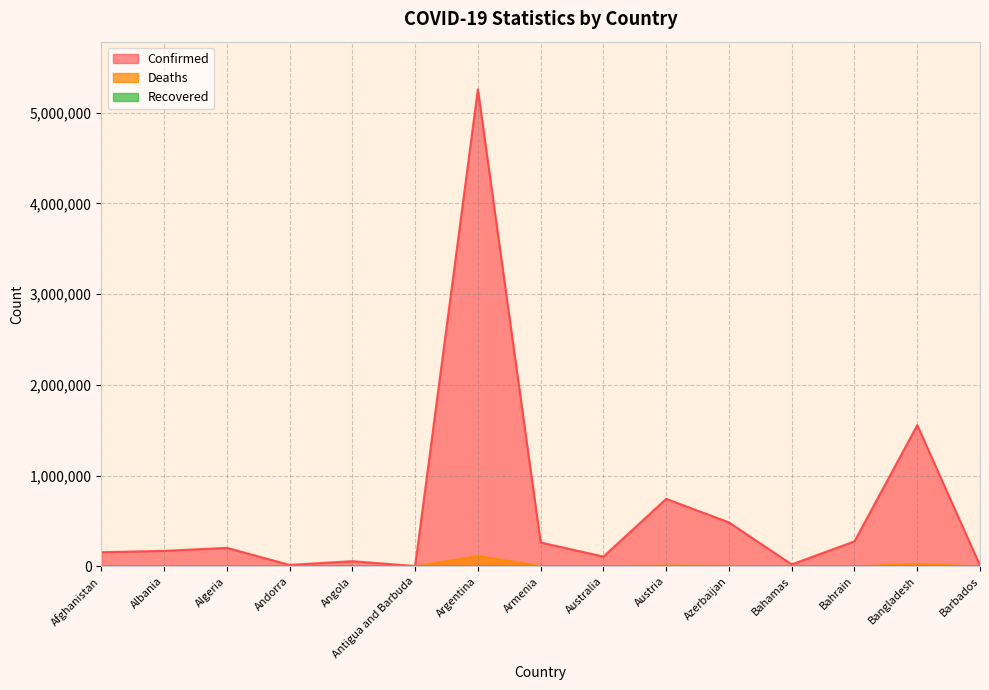

Is the value of Confirmed at Barbados greater than the value of Deaths at Barbados?

Yes